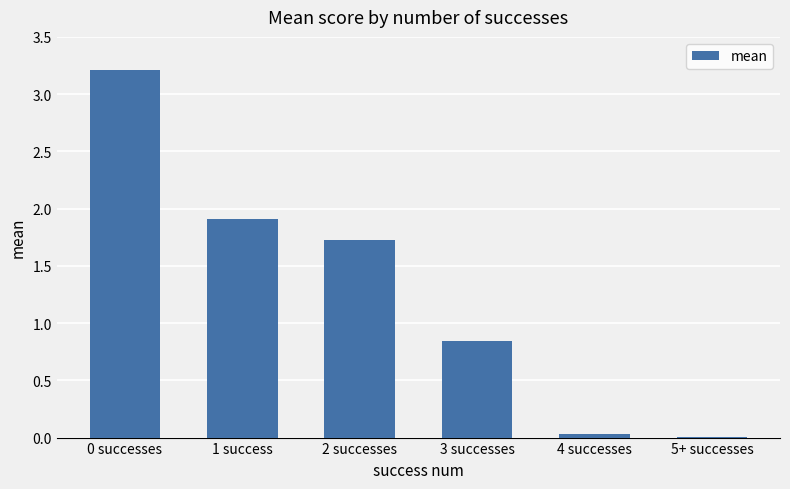

What value does the data have at 2 successes?

1.7